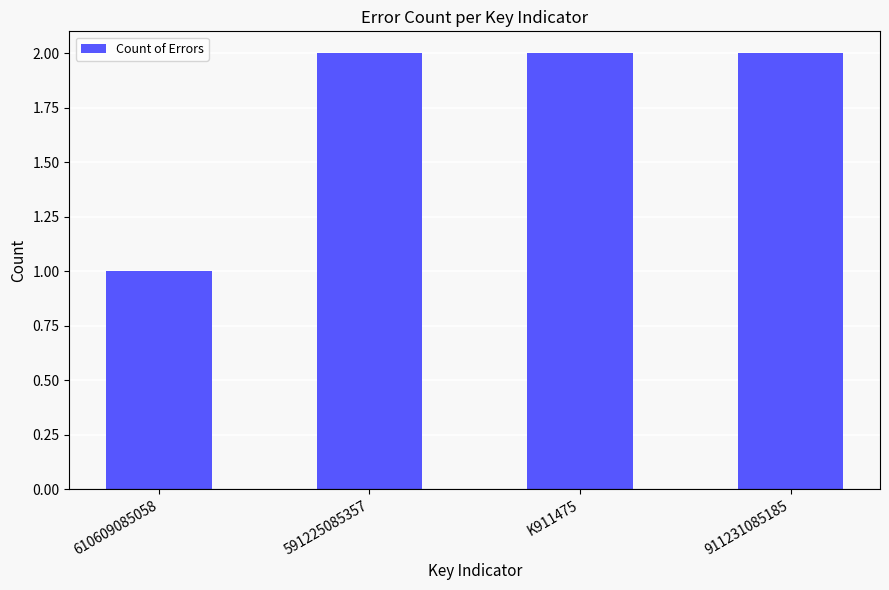

Approximately how many times larger is the value at 911231085185 compared to 610609085058?

2.0